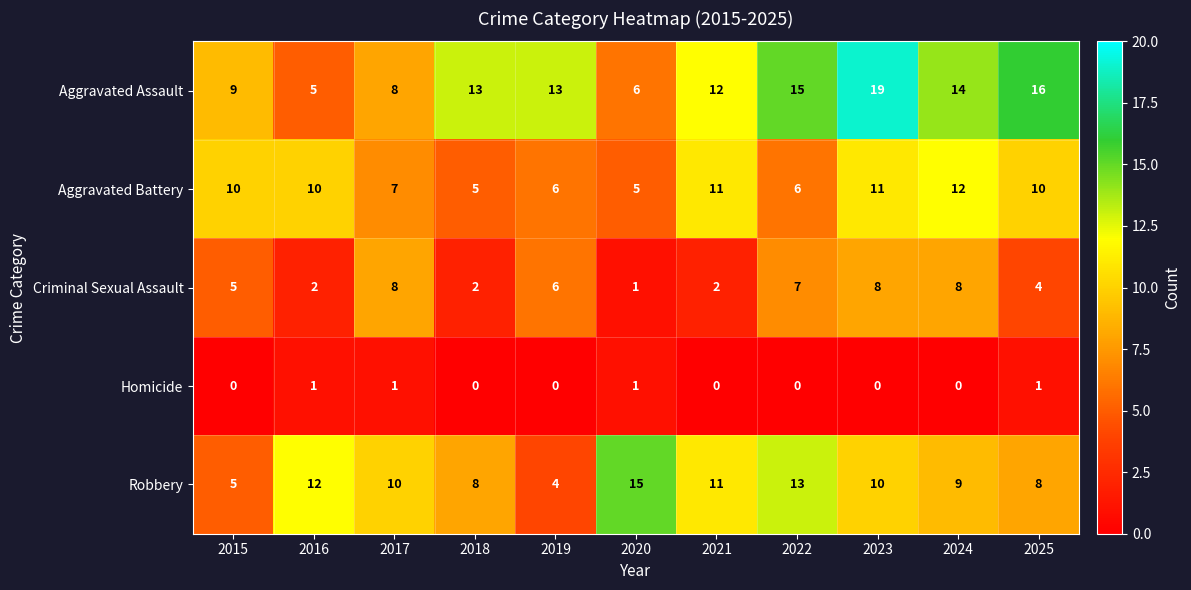

At 2023, list the series in order from smallest to largest.

Homicide, Criminal Sexual Assault, Robbery, Aggravated Battery, Aggravated Assault